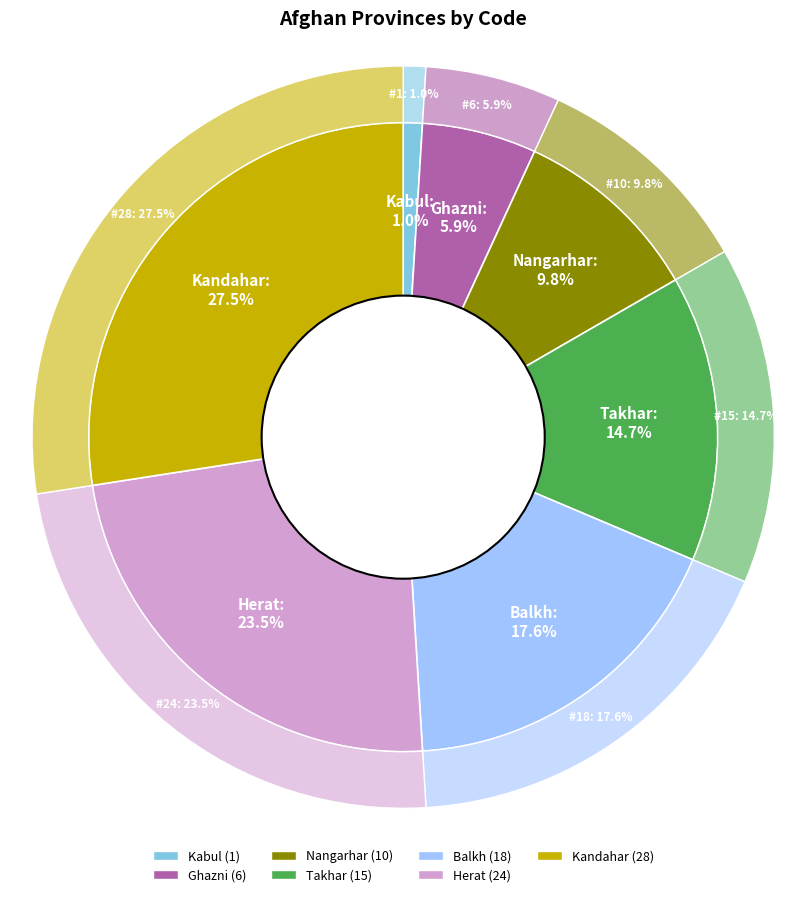

Does Kandahar represent more than half of the total?

No